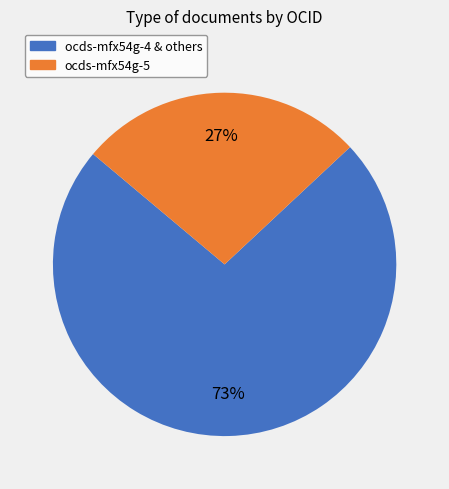

Is there a majority slice in this chart?

Yes